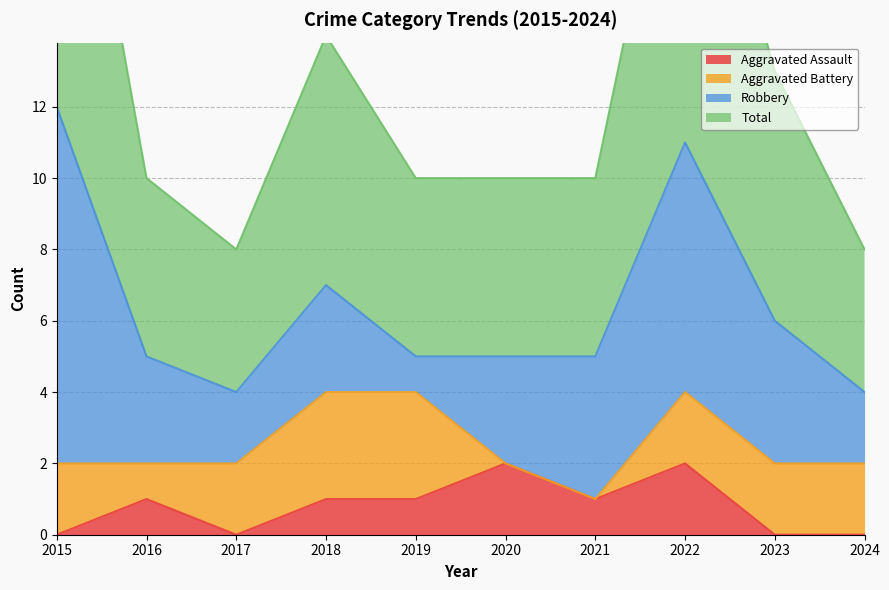

The value of Aggravated Assault at 2015 is 0. True or false?

True